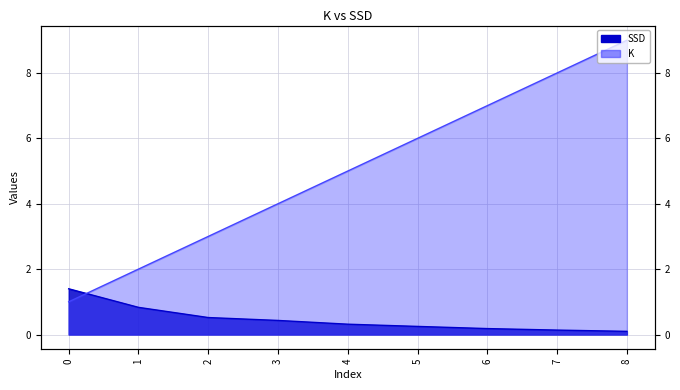

The value of K at 5 is 6.0. True or false?

True